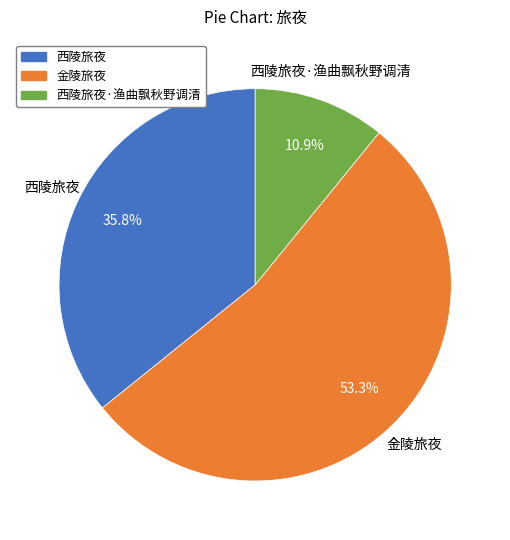

True or false: 金陵旅夜 accounts for 29% of the total.

False